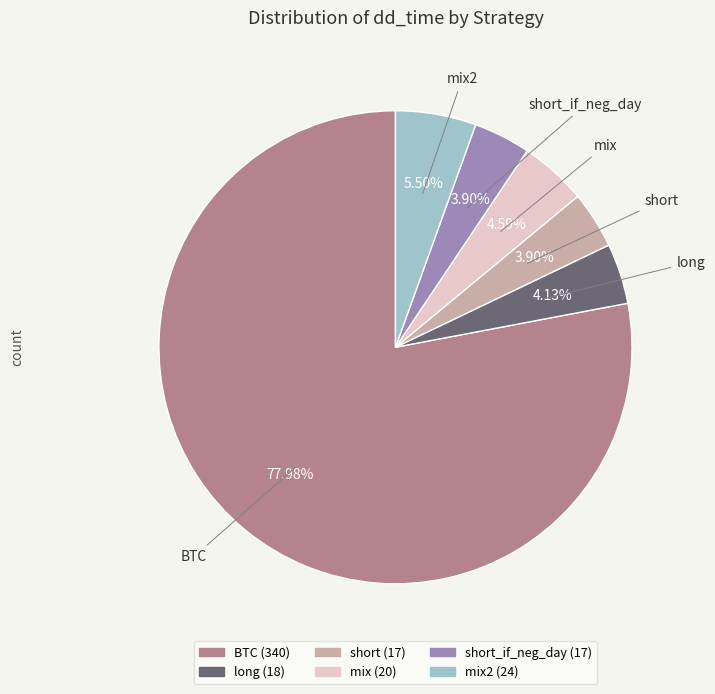

How many segments does this pie chart have?

6